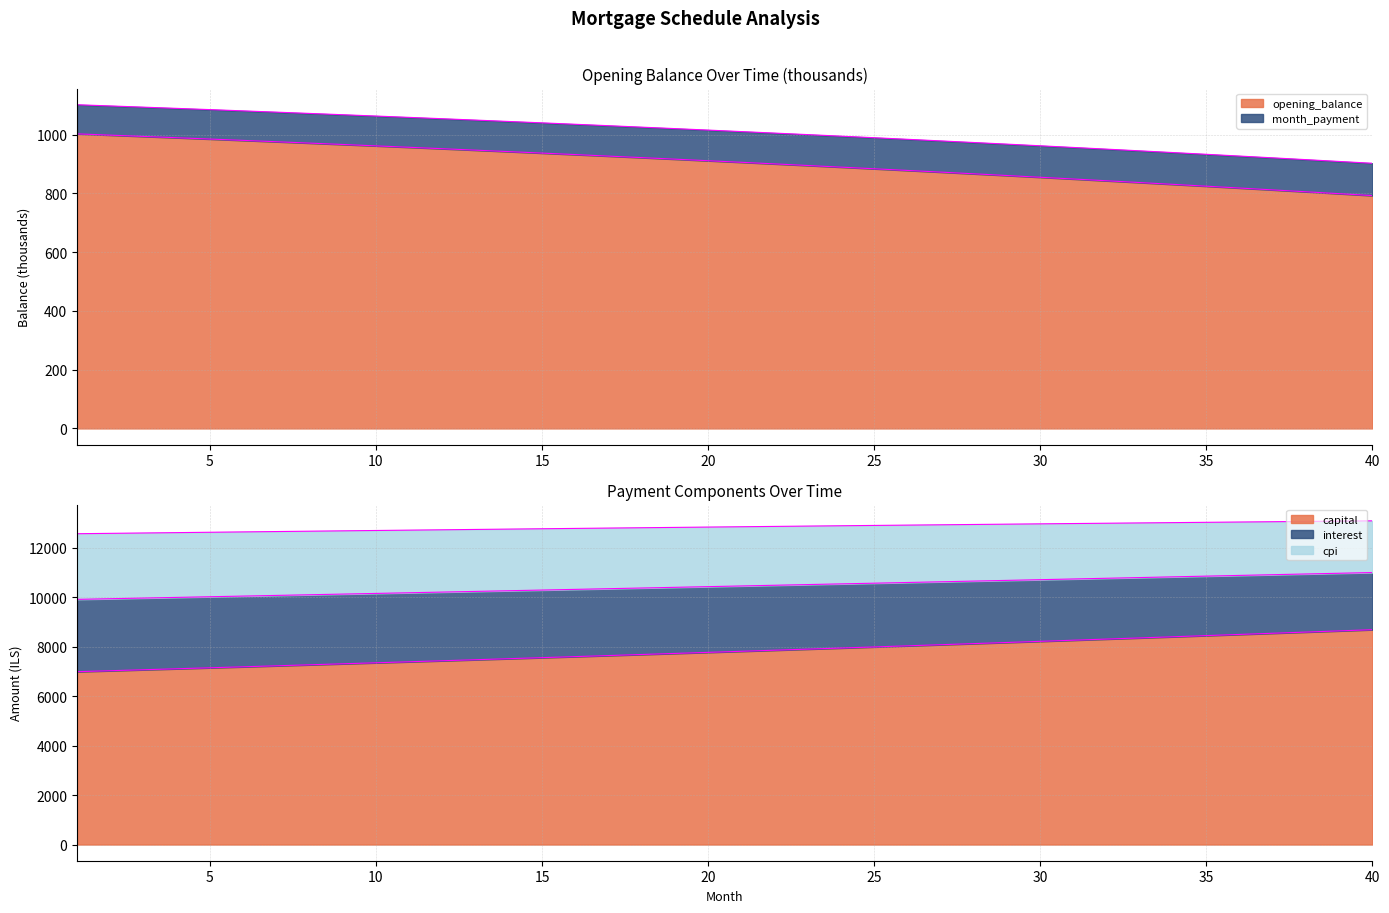

What are all the series names shown in the legend?

opening_balance, month_payment, capital, interest, cpi